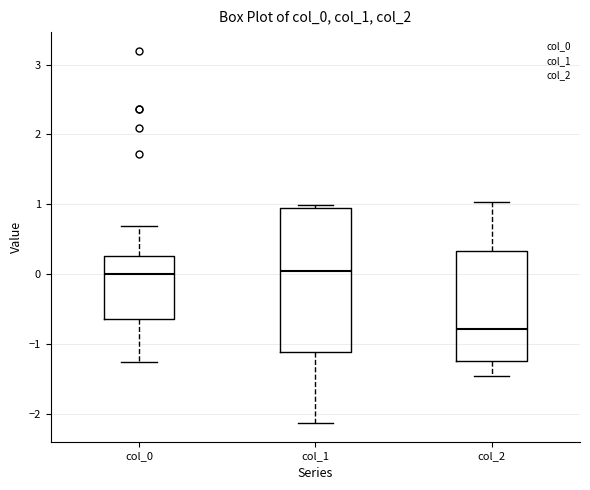

Reading left to right, transcribe this box plot: for each box, give where its median line is, the range the box spans, and where its two whiskers end, as read against the y-axis. The values are not printed on the chart, so give them approximately, as read against the axis.

col_0: median 0.0, box -0.6 to 0.3, whiskers -1.3 to 0.7
col_1: median 0.0, box -1.1 to 0.9, whiskers -2.1 to 1.0
col_2: median -0.8, box -1.2 to 0.3, whiskers -1.5 to 1.0